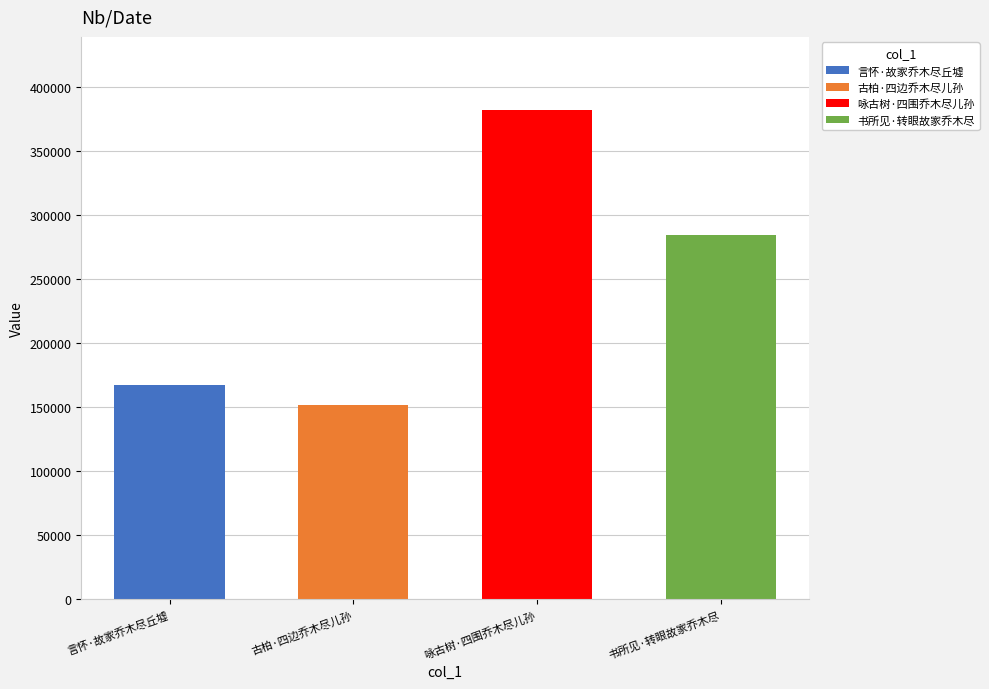

Reading left to right, extract all data points from this chart.

言怀·故家乔木尽丘墟=167172	古柏·四边乔木尽儿孙=151955	咏古树·四围乔木尽儿孙=382060	书所见·转眼故家乔木尽=284525